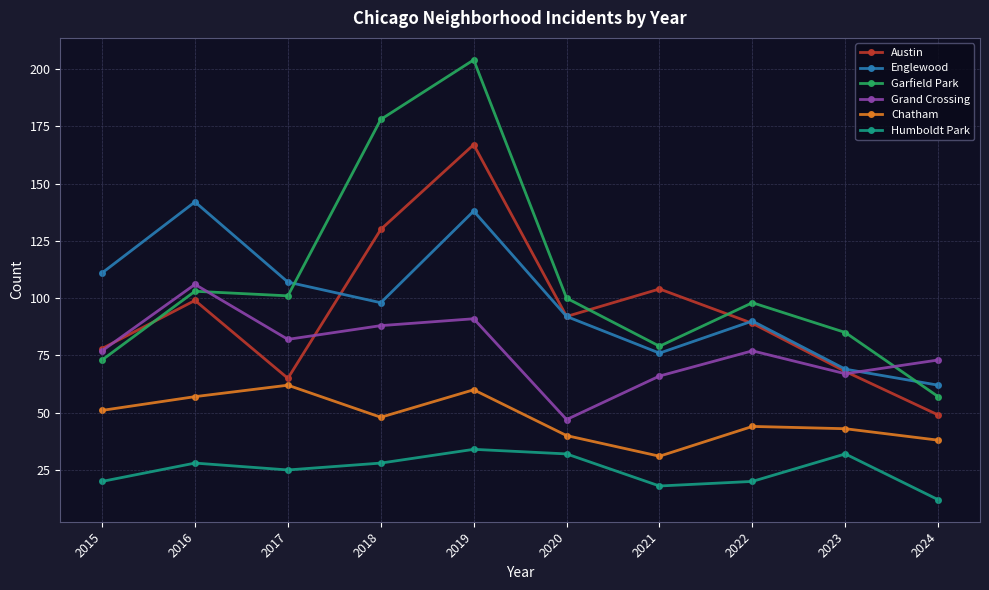

At how many categories does at least one series exceed 93?

8